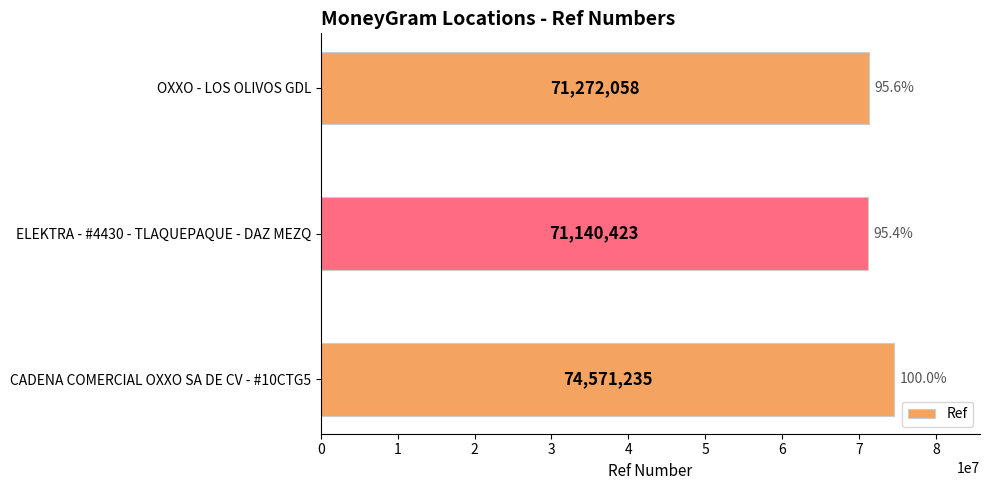

At which label is the value closest to 72855829?

OXXO - LOS OLIVOS GDL